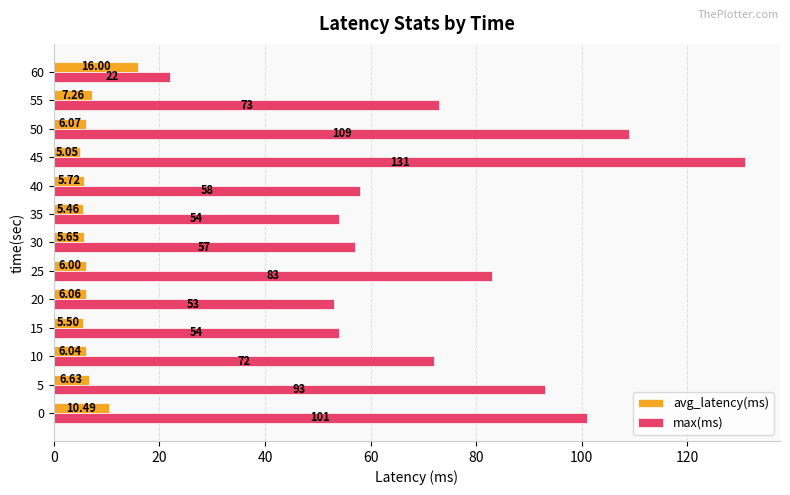

What is the difference between the second highest and second lowest values in the max(ms) series?

56.0